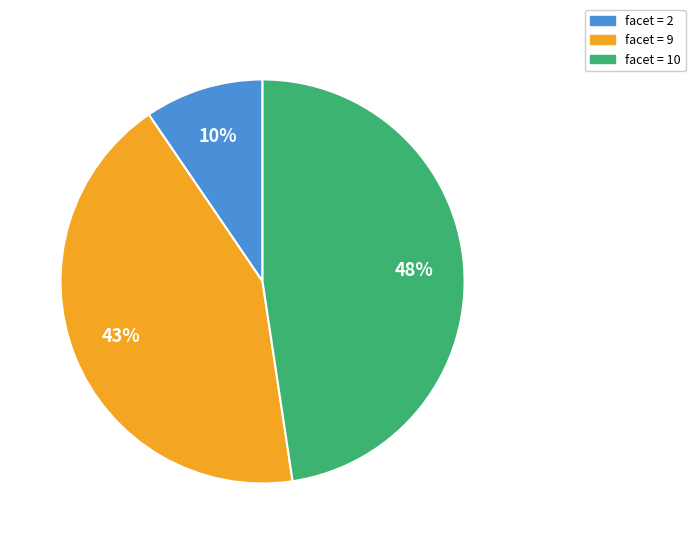

Is there a majority slice in this chart?

No